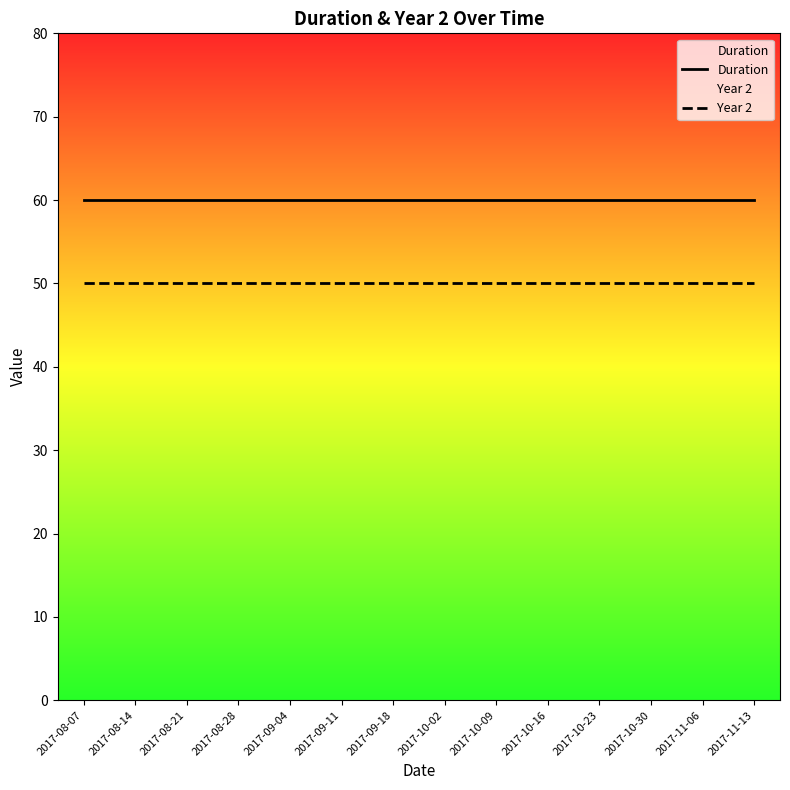

Reading left to right, transcribe all the data shown in this chart.

Duration: 2017-08-07=60	2017-08-14=60	2017-08-21=60	2017-08-28=60	2017-09-04=60	2017-09-11=60	2017-09-18=60	2017-10-02=60	2017-10-09=60	2017-10-16=60	2017-10-23=60	2017-10-30=60	2017-11-06=60	2017-11-13=60
Year 2: 2017-08-07=50	2017-08-14=50	2017-08-21=50	2017-08-28=50	2017-09-04=50	2017-09-11=50	2017-09-18=50	2017-10-02=50	2017-10-09=50	2017-10-16=50	2017-10-23=50	2017-10-30=50	2017-11-06=50	2017-11-13=50